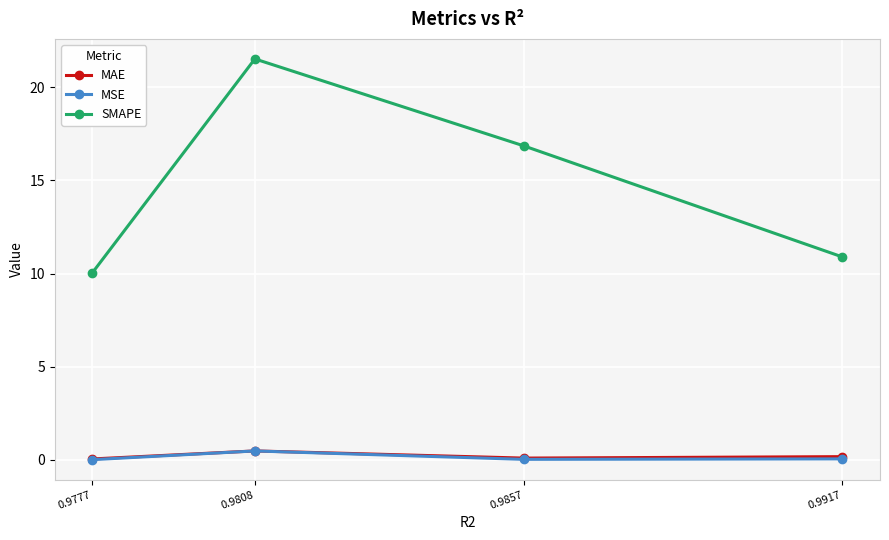

What is the difference between the maximum and minimum values in the SMAPE series?

11.5